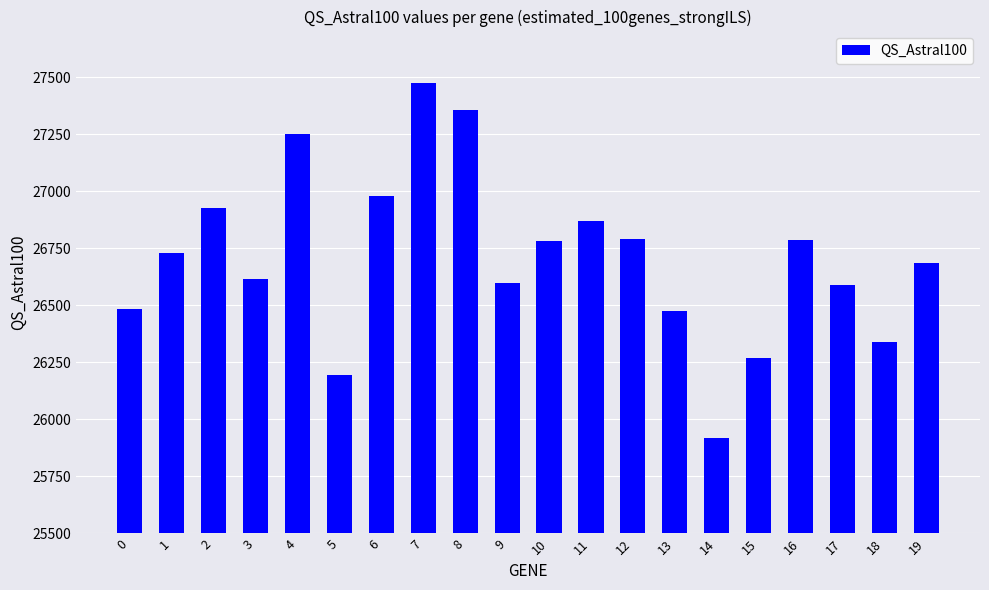

What is the sum of the values at 13 and 6?

53453